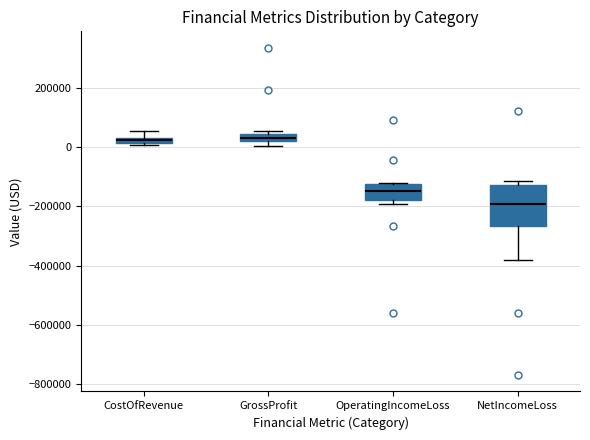

Where is the upper edge of the box for CostOfRevenue on the y-axis? The values are not printed on the chart, so give them approximately, as read against the axis.

40000